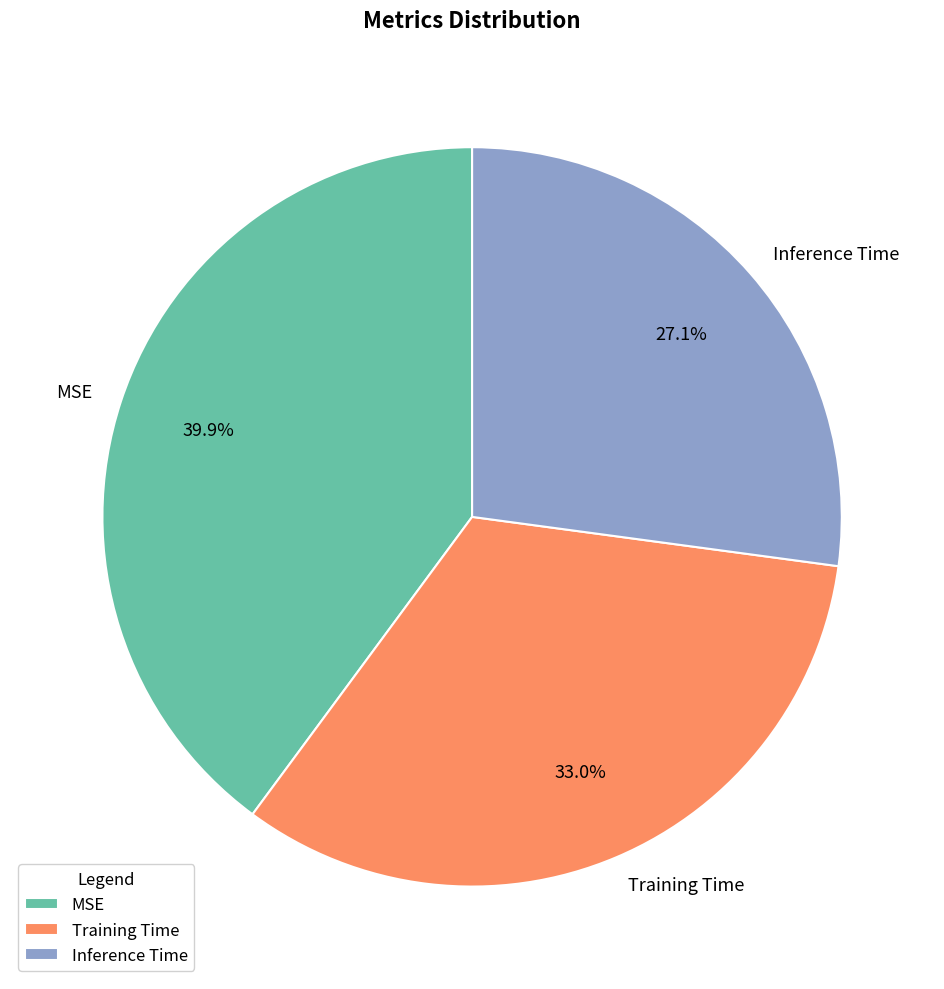

To the nearest percent, what percentage of the pie is Training Time?

33%